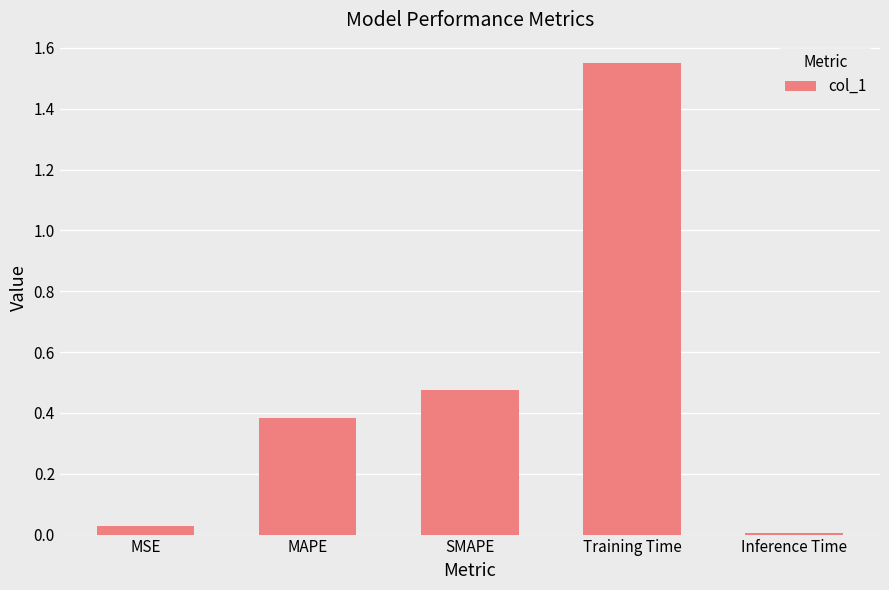

Which label corresponds to the largest value in the chart?

Training Time